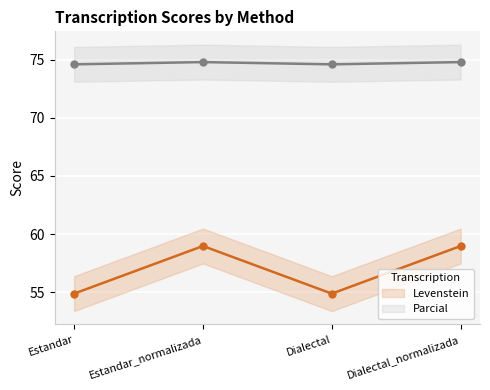

What is the spread (max minus min) of values at Estandar_normalizada?

15.8